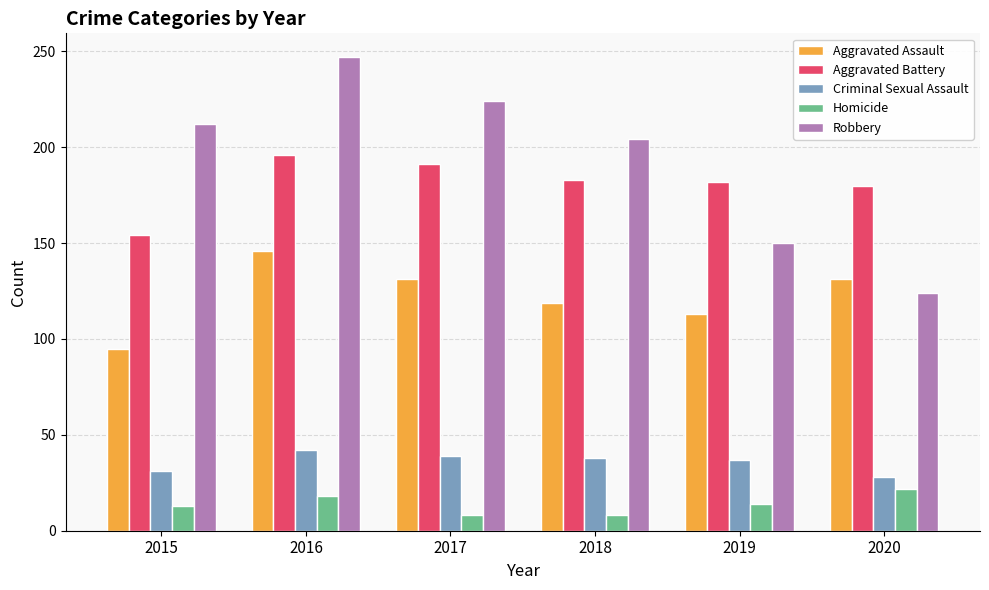

What is the sum of all Aggravated Battery values?

1086